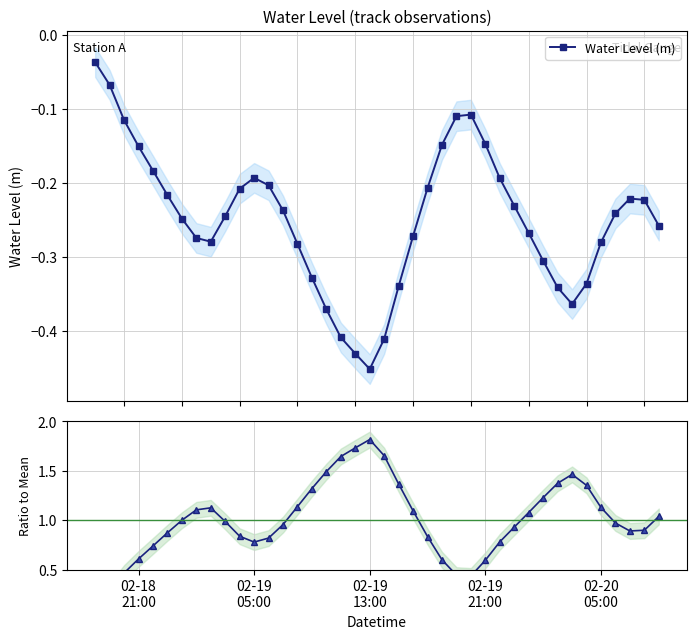

How many lines are shown in the chart?

2